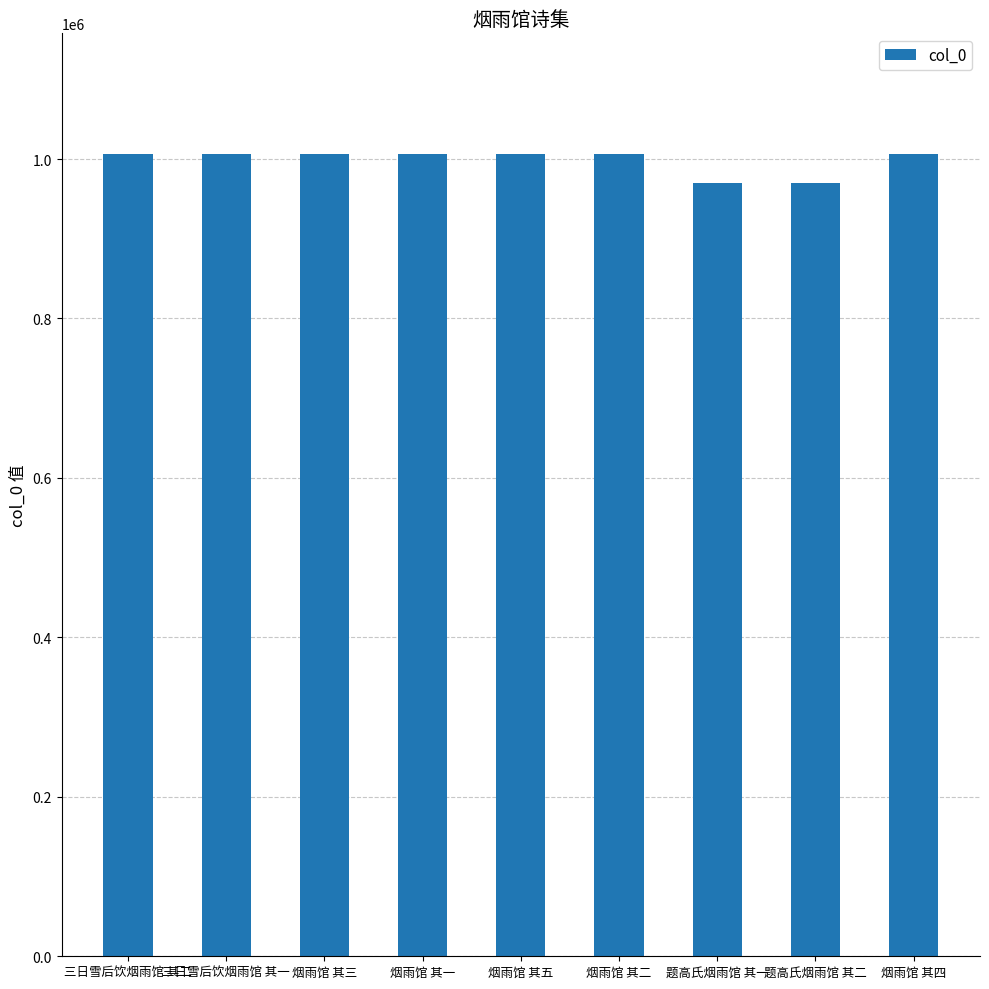

Approximately how many times larger is the value at 三日雪后饮烟雨馆 其一 compared to 题高氏烟雨馆 其二?

1.0